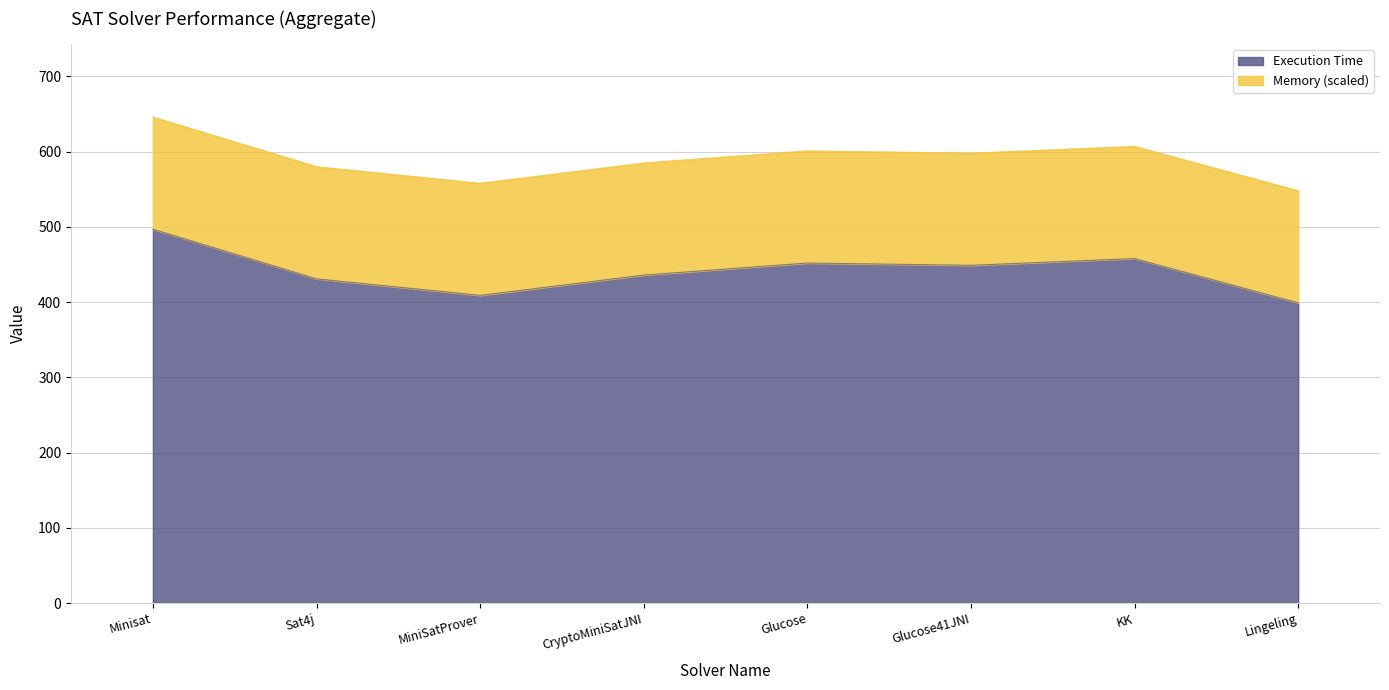

What is the value of the 5th point from the left?

452